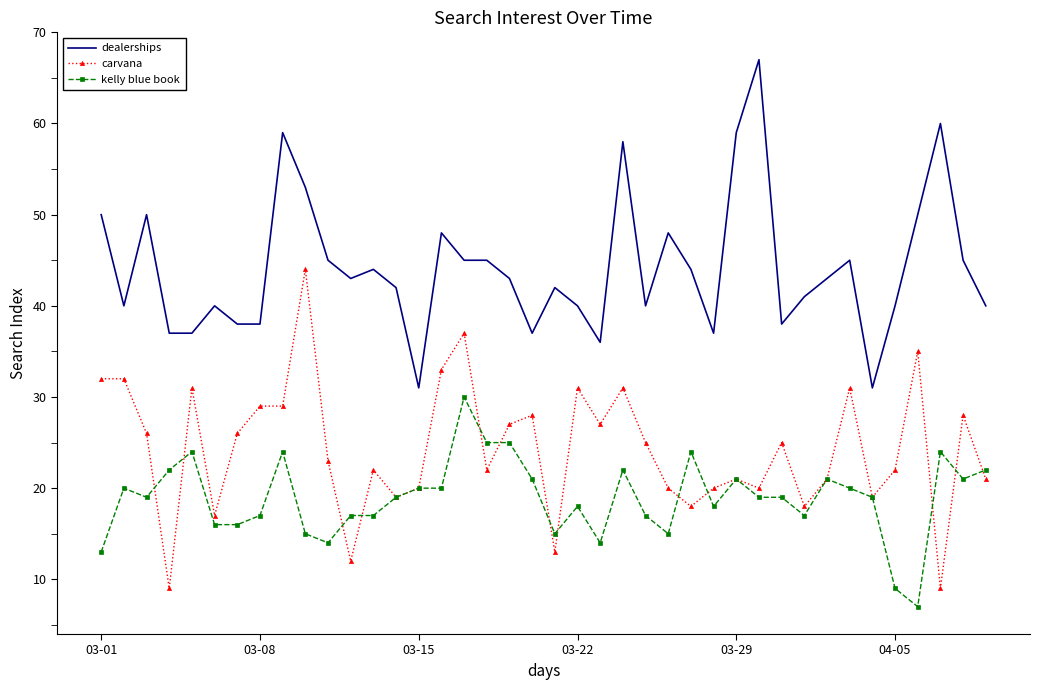

Which series has the largest total across all categories?

dealerships